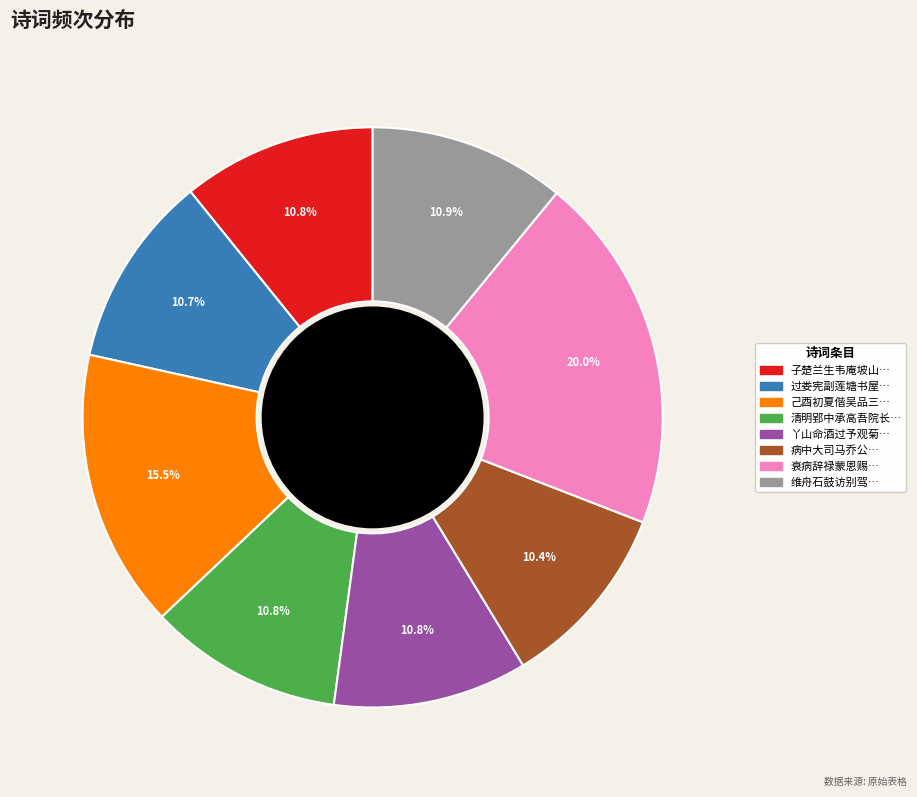

Does any single category account for the majority?

No